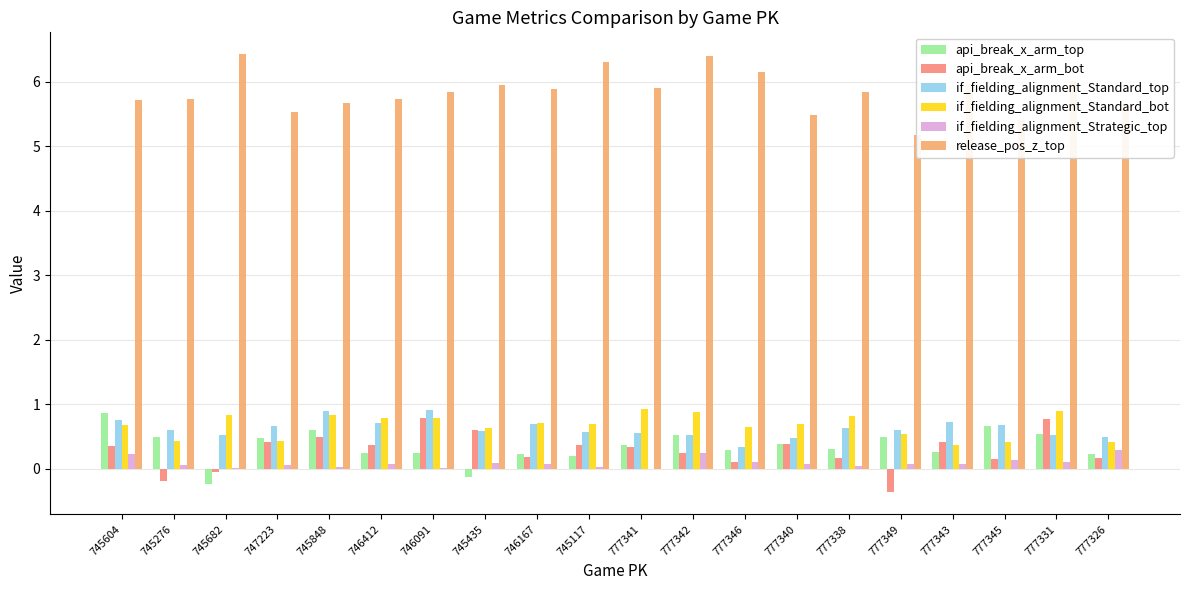

How many groups of bars are there?

20